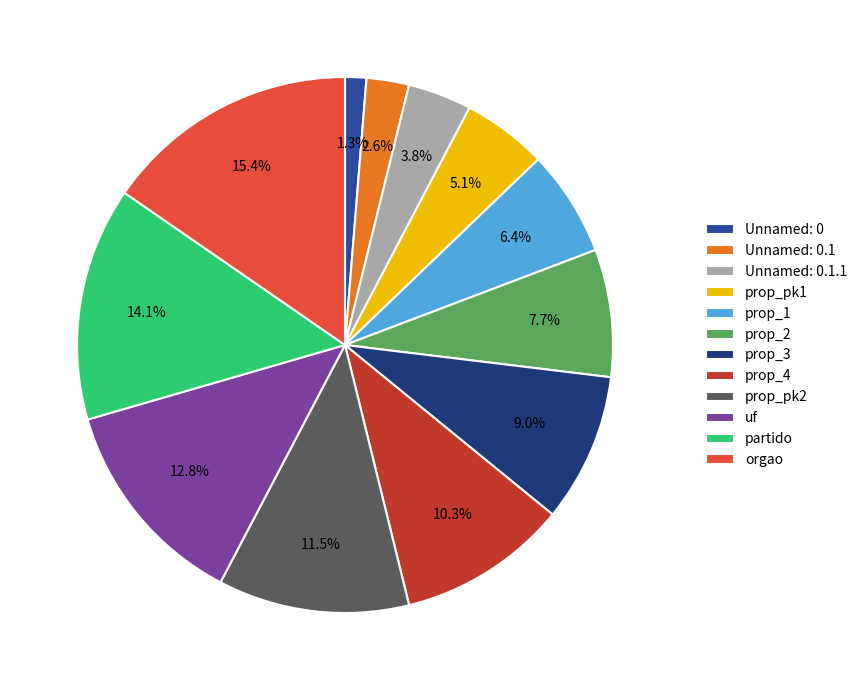

Count the number of slices in the pie.

12